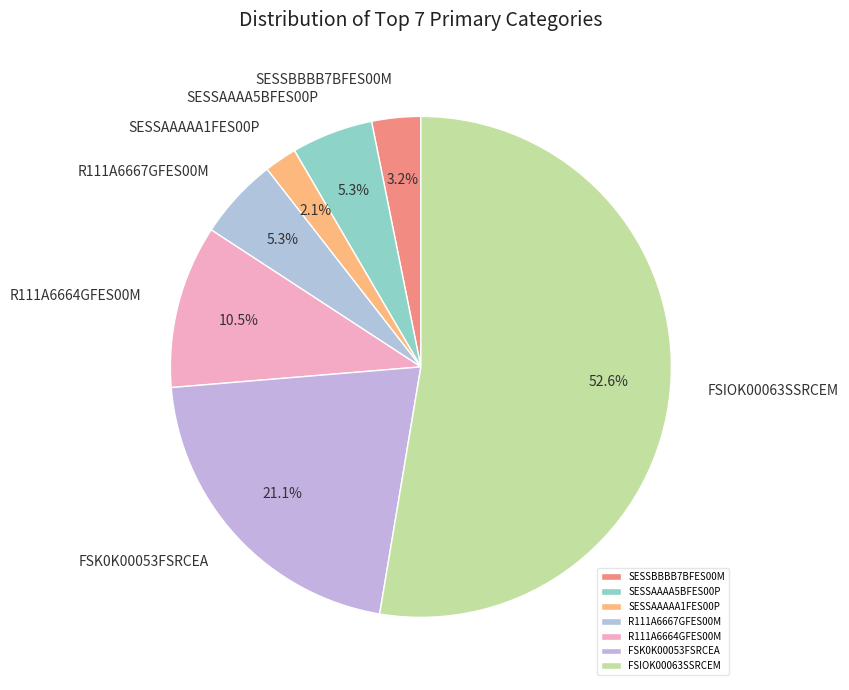

How many segments does this pie chart have?

7